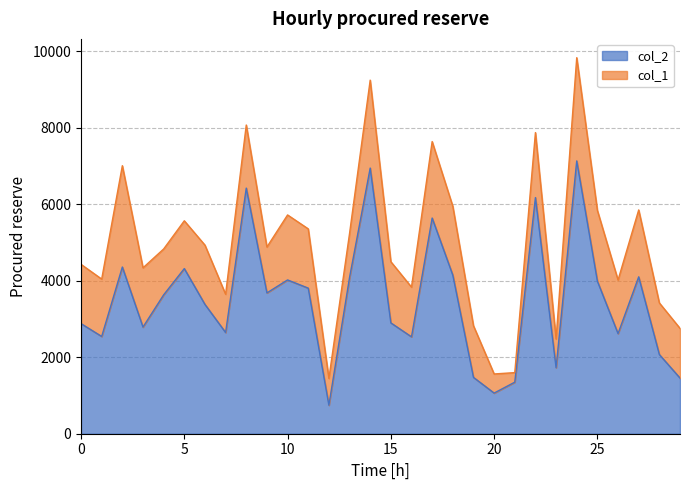

The chart shows a value of 2789 at 3. True or false?

True